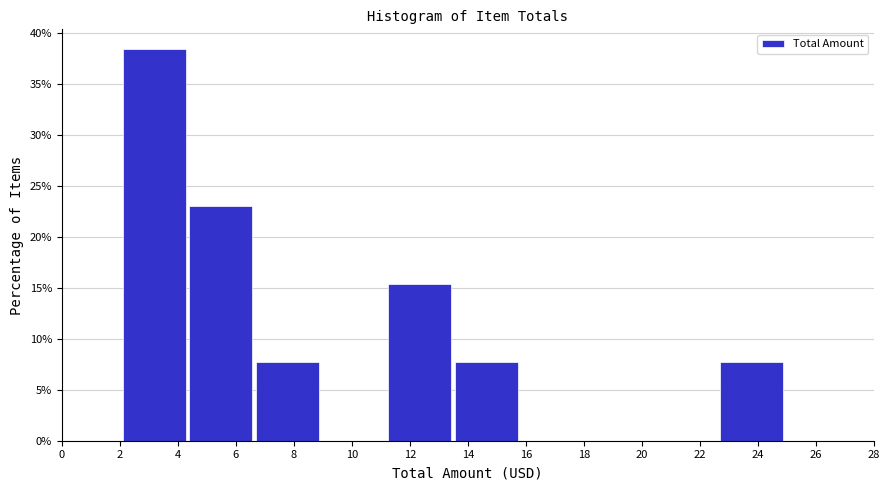

Over which range of the x-axis is the bar tallest?

2.2 to 4.4